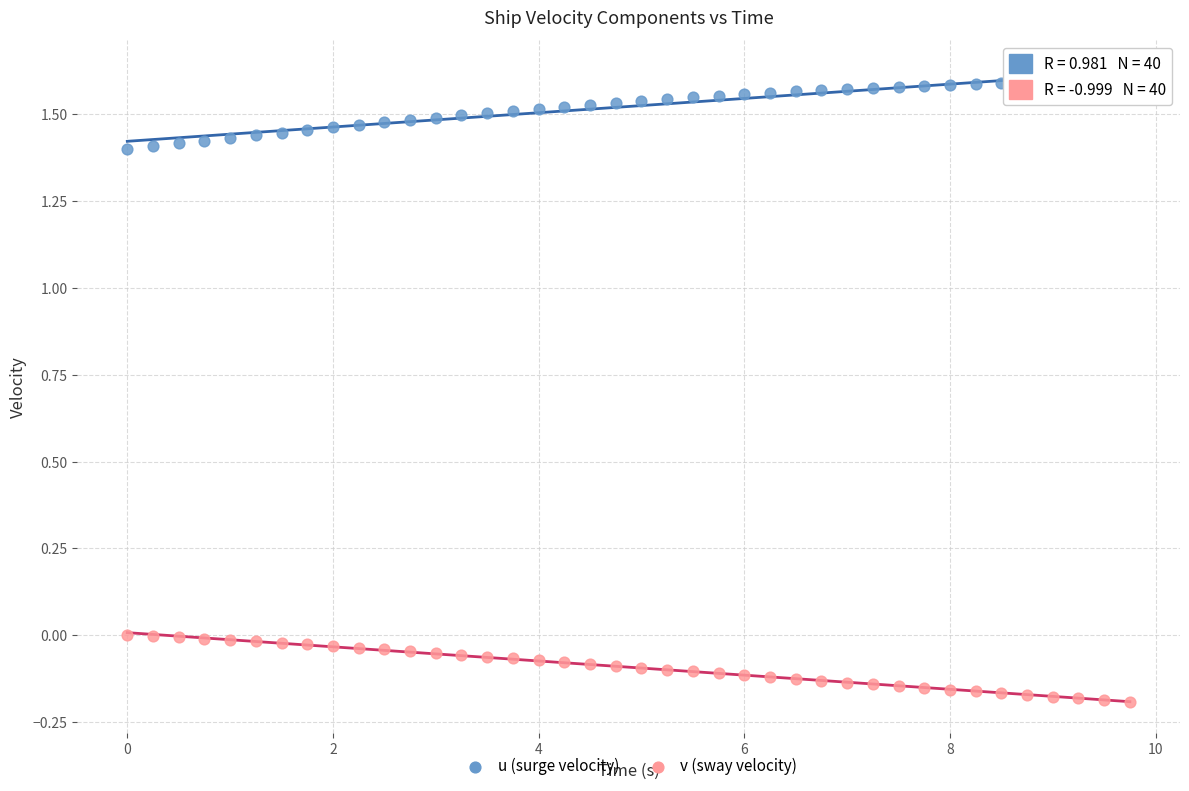

Across all data points, what is the range of Y values (max minus min)?

1.8